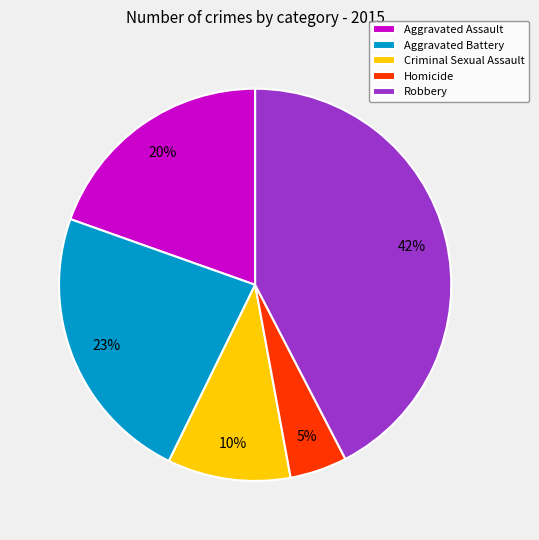

Rank the categories by value from lowest to highest.

Homicide, Criminal Sexual Assault, Aggravated Assault, Aggravated Battery, Robbery